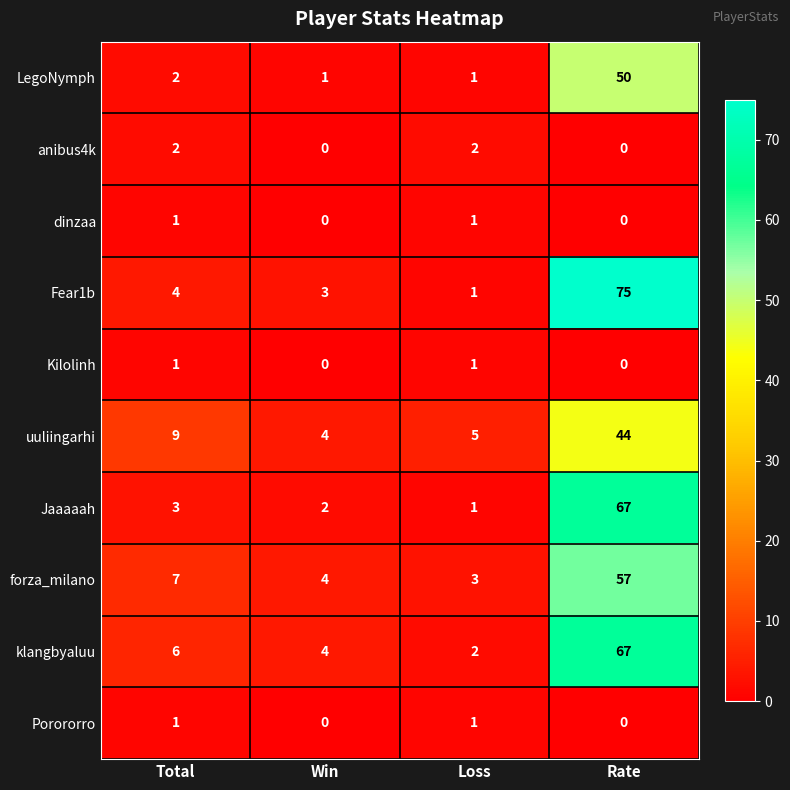

Is it true that uuliingarhi equals 4 at Win?

True